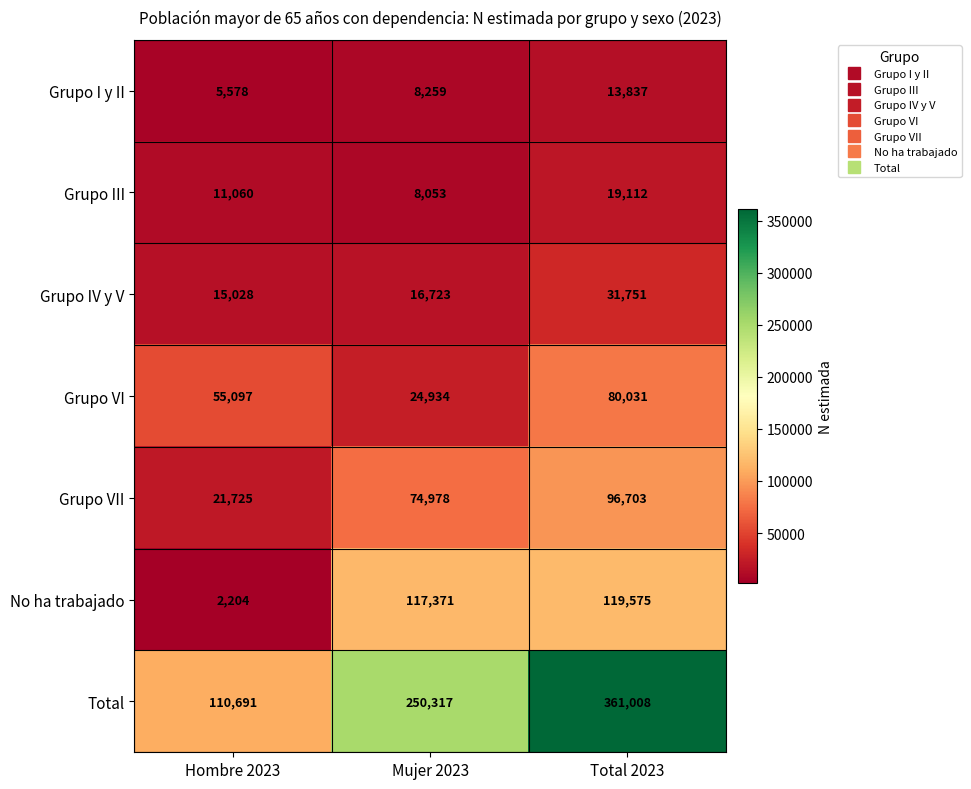

What is the difference between the highest and lowest values at Mujer 2023?

242264